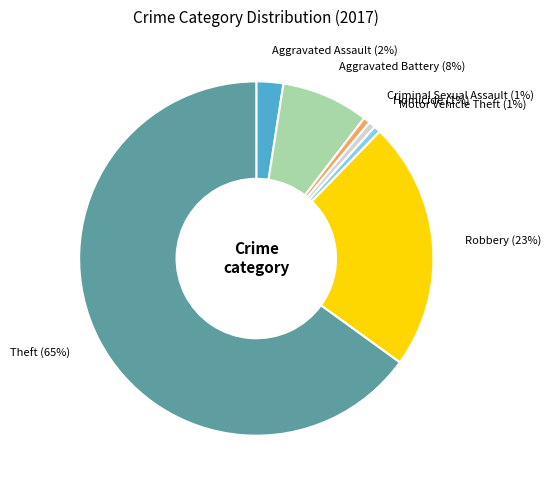

Which slice is the largest?

Theft